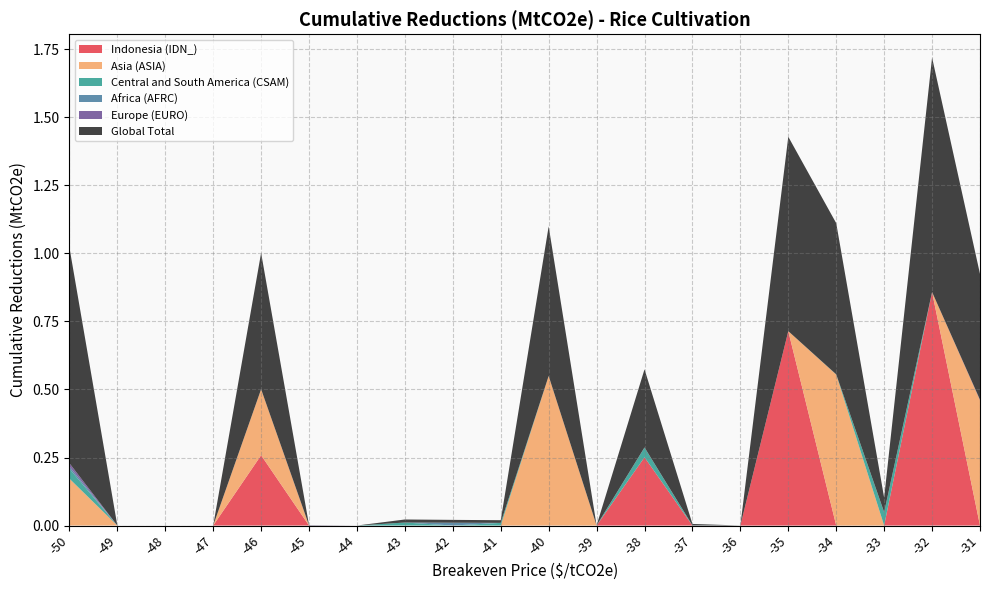

Reading left to right, transcribe all the data shown in this chart.

Indonesia (IDN_): 0.0	0.0	0.0	0.0	0.3	0.0	0.0	0.0	0.0	0.0	0.0	0.0	0.3	0.0	0.0	0.7	0.0	0.0	0.9	0.0
Asia (ASIA): 0.2	0.0	0.0	0.0	0.2	0.0	0.0	0.0	0.0	0.0	0.5	0.0	0.0	0.0	0.0	0.0	0.6	0.0	0.0	0.5
Central and South America (CSAM): 0.0	0.0	0.0	0.0	0.0	0.0	0.0	0.0	0.0	0.0	0.0	0.0	0.0	0.0	0.0	0.0	0.0	0.0	0.0	0.0
Africa (AFRC): 0.0	0.0	0.0	0.0	0.0	0.0	0.0	0.0	0.0	0.0	0.0	0.0	0.0	0.0	0.0	0.0	0.0	0.0	0.0	0.0
Europe (EURO): 0.0	0.0	0.0	0.0	0.0	0.0	0.0	0.0	0.0	0.0	0.0	0.0	0.0	0.0	0.0	0.0	0.0	0.0	0.0	0.0
Global Total: 0.8	0.0	0.0	0.0	0.5	0.0	0.0	0.0	0.0	0.0	0.5	0.0	0.3	0.0	0.0	0.7	0.6	0.1	0.9	0.5